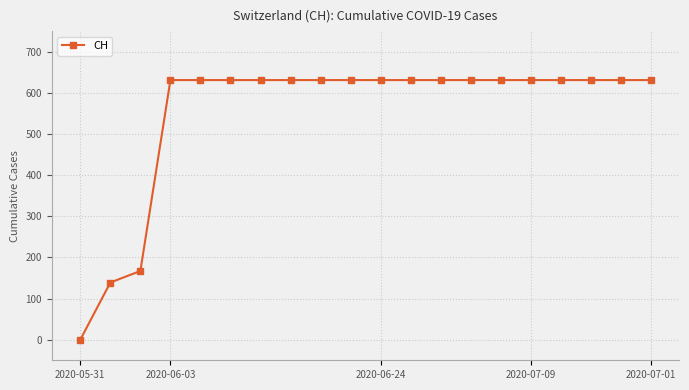

How many lines are shown in the chart?

1